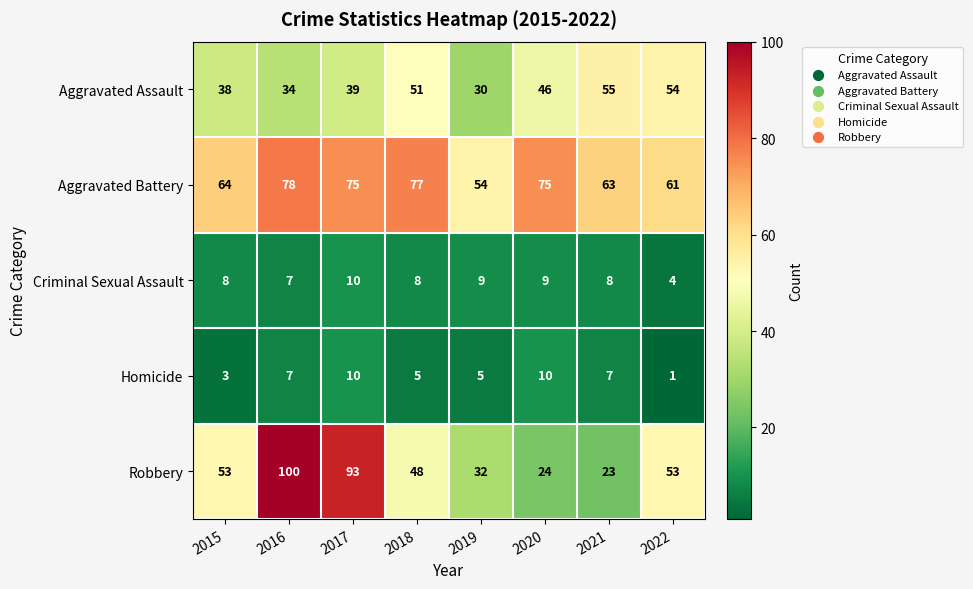

The Criminal Sexual Assault series shows 9 at 2020. True or false?

True